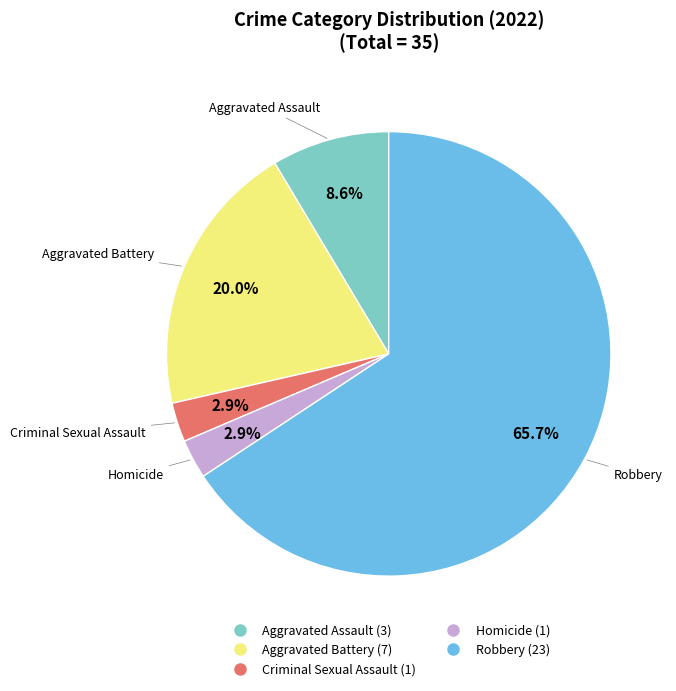

Which category has the biggest portion of the pie?

Robbery